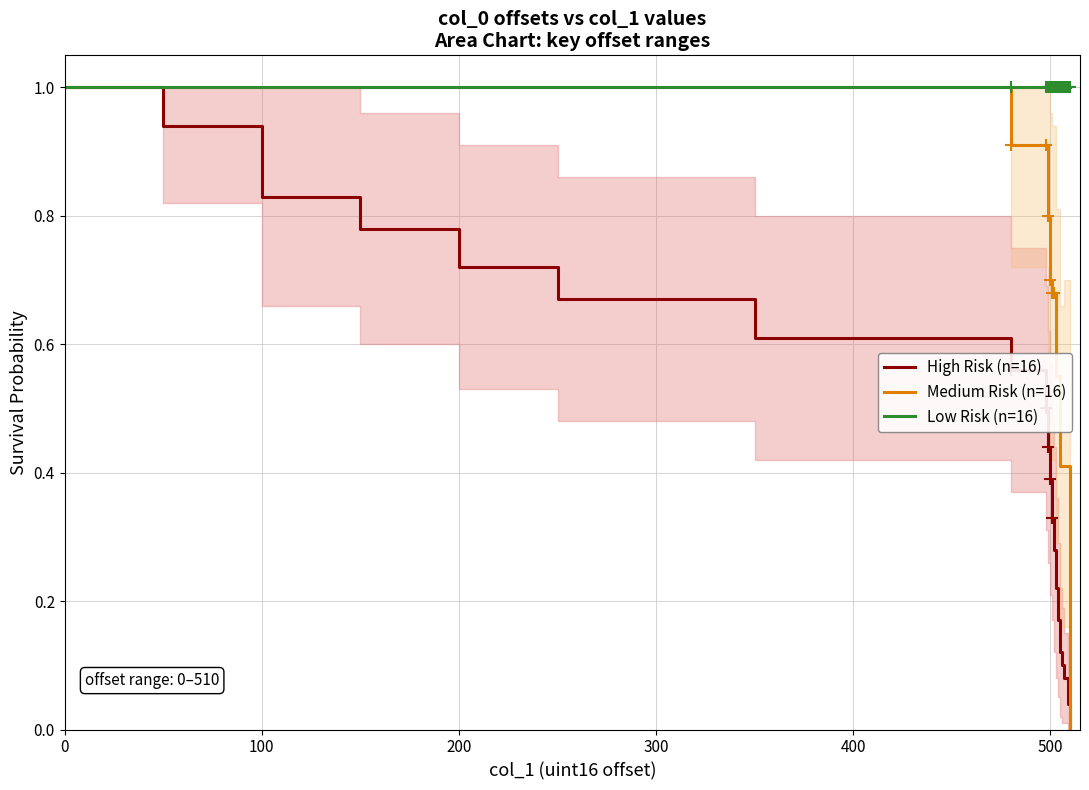

The Low Risk (n=16) series shows 1.0 at 200. True or false?

True